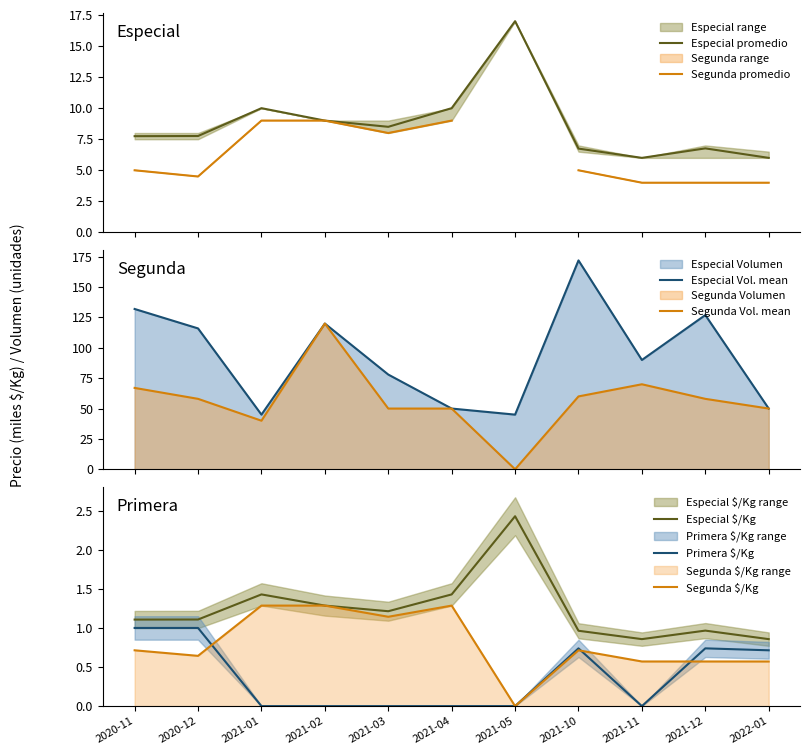

What is the difference between the maximum and second lowest values in the Precio minimo series?

1.6